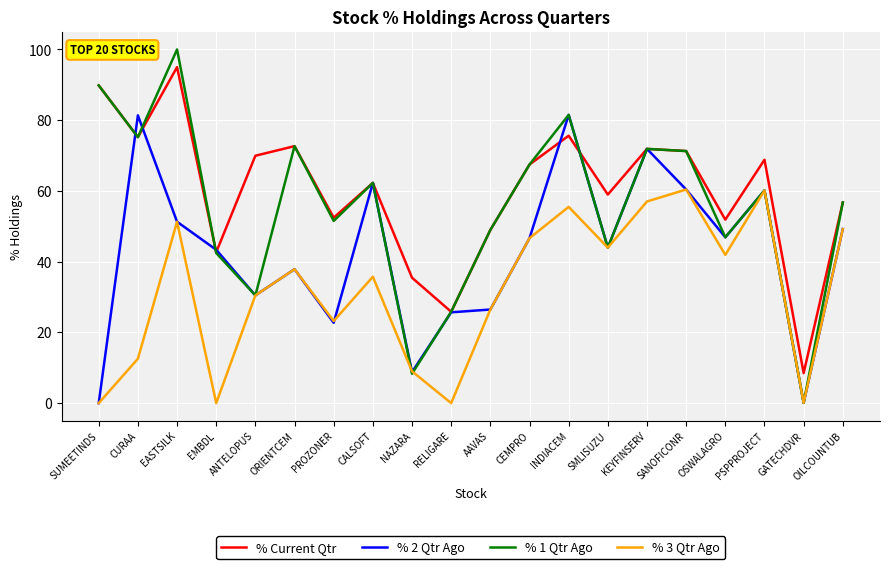

Rank the series by their maximum value, from highest to lowest.

% 1 Qtr Ago, % Current Qtr, % 2 Qtr Ago, % 3 Qtr Ago